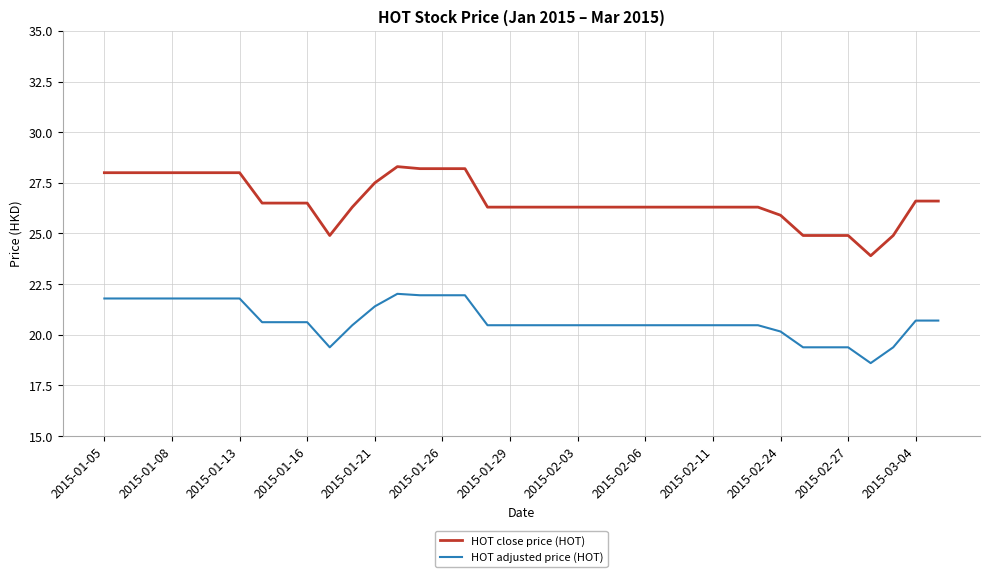

List the series in order of their overall mean, lowest first.

HOT adjusted price (HOT), HOT close price (HOT)